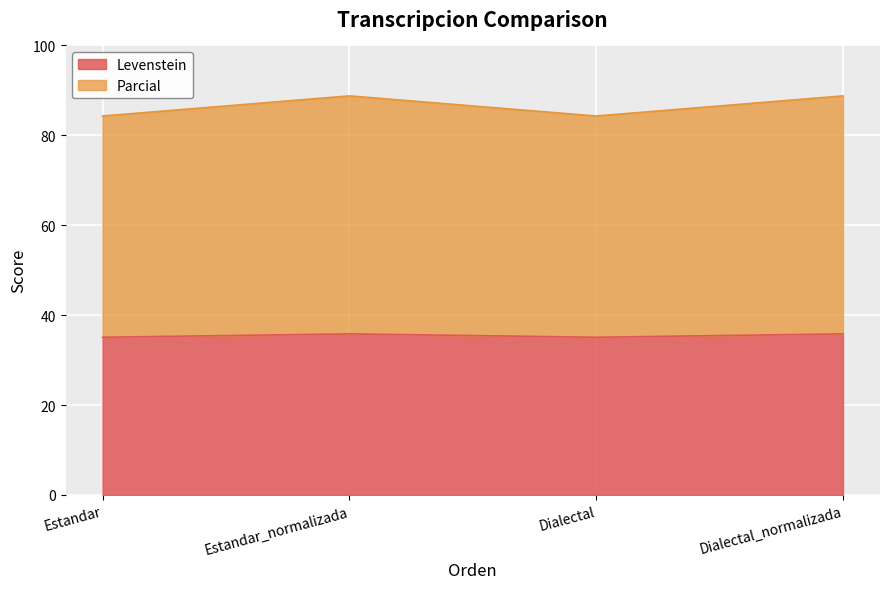

Reading right to left, list all the values displayed in this chart.

Levenstein: 35.8	35.1	35.8	35.1
Parcial: 88.8	84.3	88.8	84.3